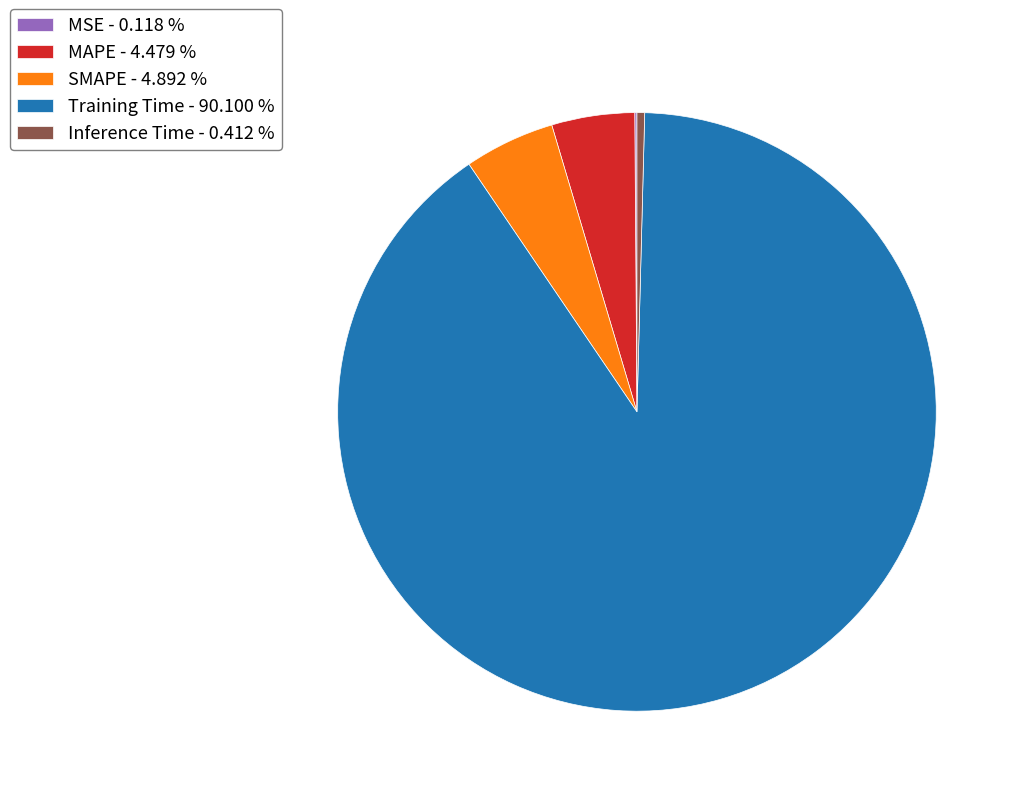

Is there any slice that represents more than half of the pie?

Yes